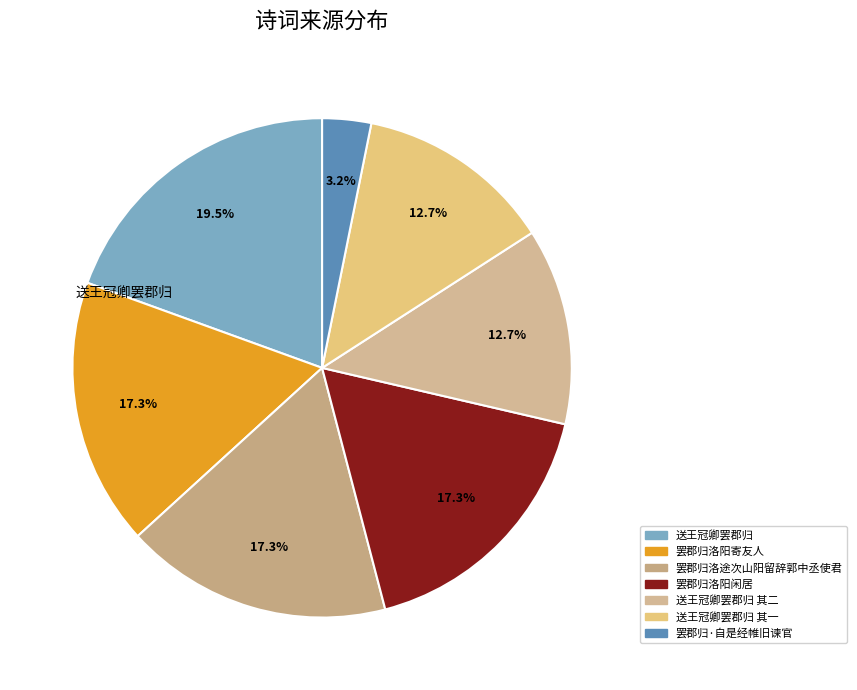

How many segments does this pie chart have?

7